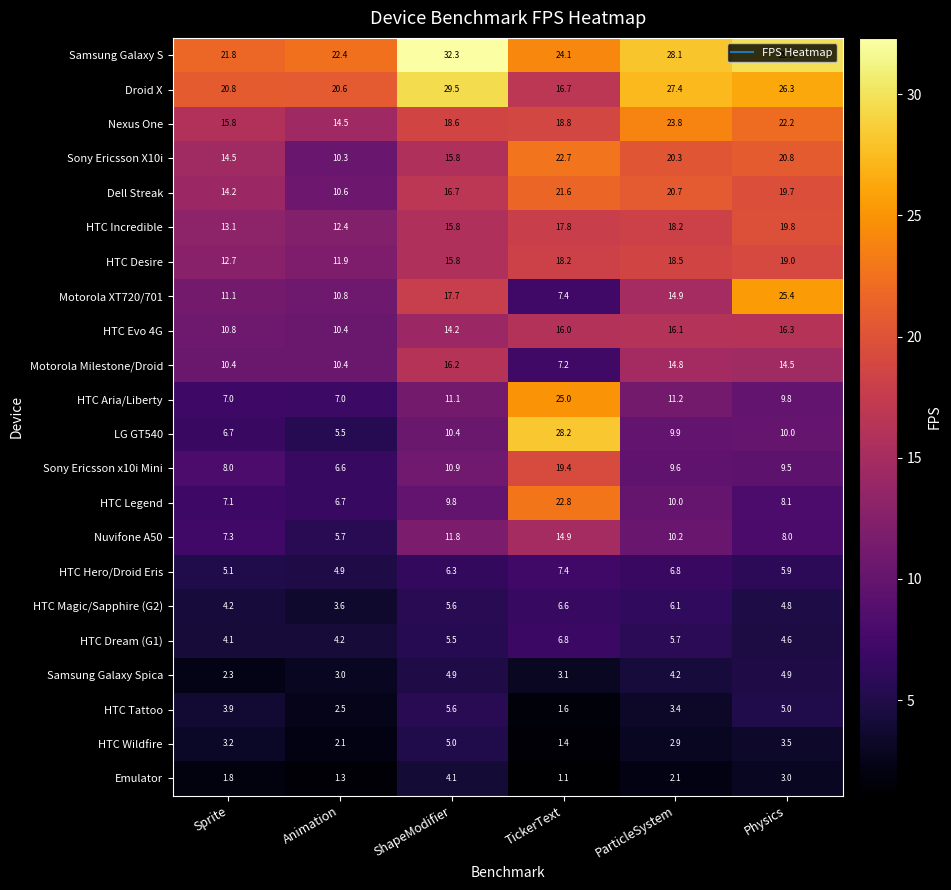

At how many categories does at least one series exceed 8?

6